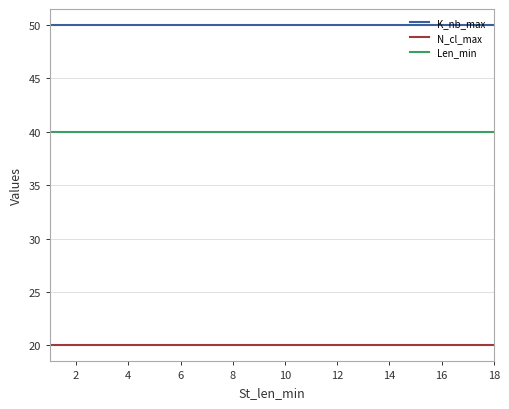

Which series has the largest total across all categories?

K_nb_max